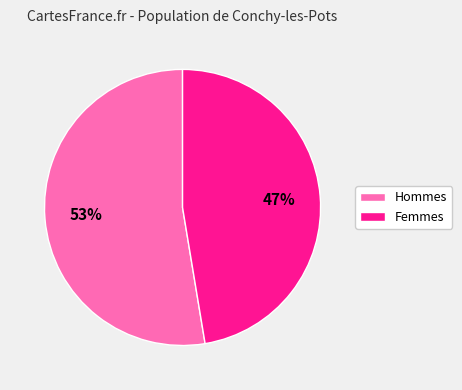

To the nearest percent, what is the average slice percentage?

50%